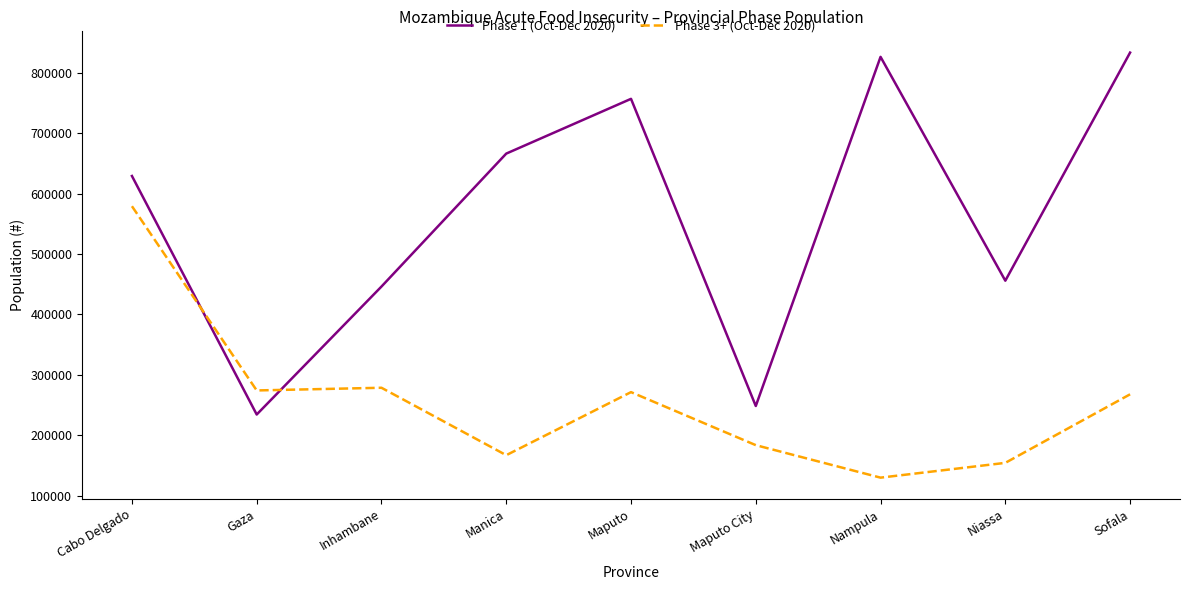

What value does the Phase 1 (Oct-Dec 2020) series have at Gaza, to the nearest 100?

234400